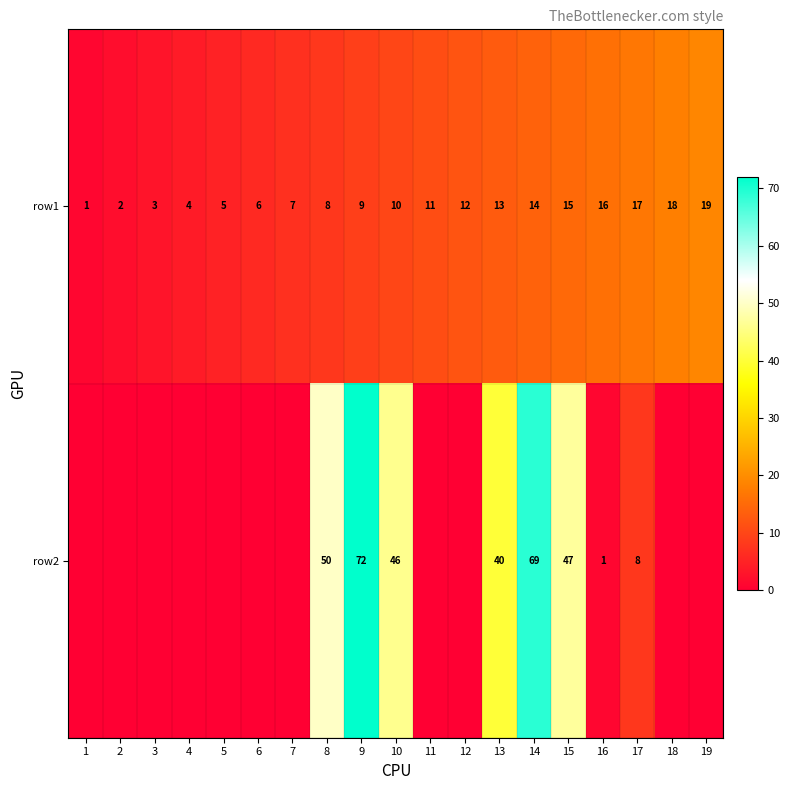

What is the sum of the row1 values at 6 and 16?

22